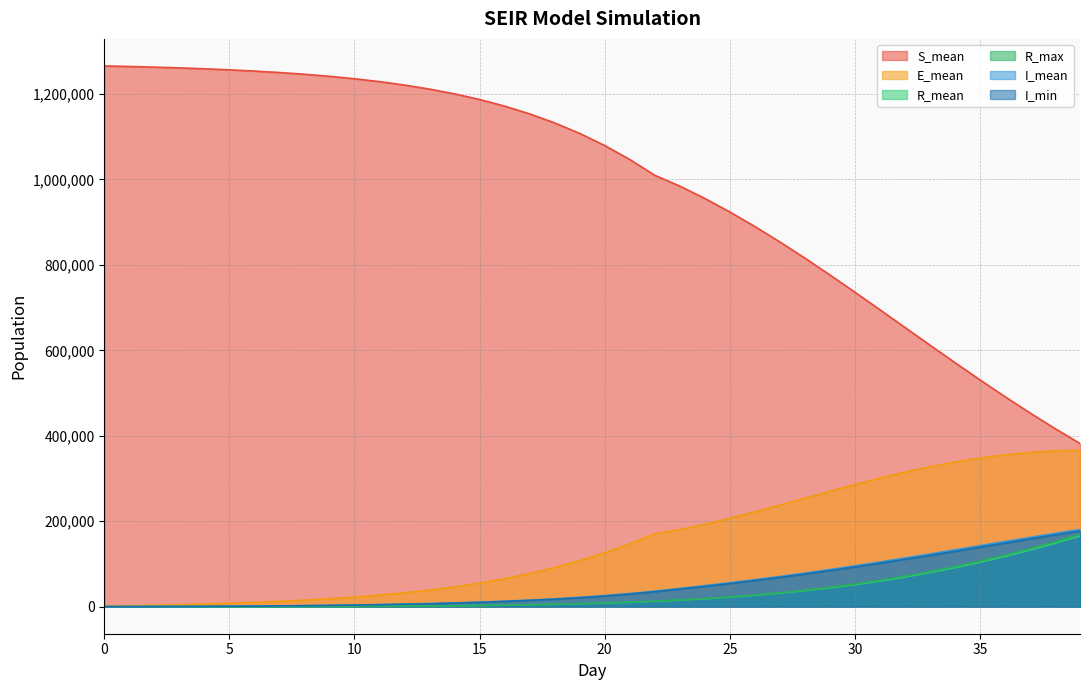

How many values in the I_mean series are below 25992?

20